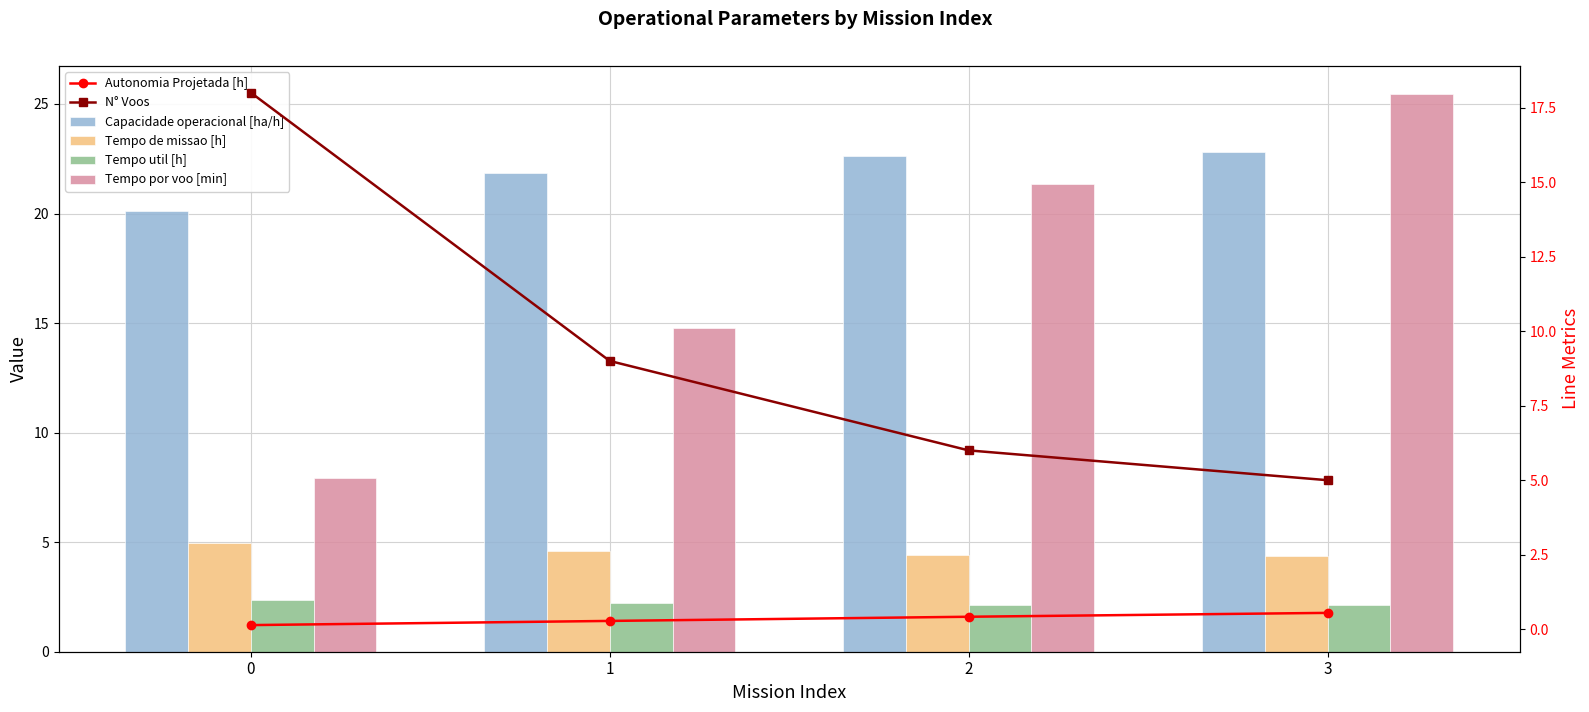

What is the difference between the Tempo util [h] values at 0 and 2?

0.2